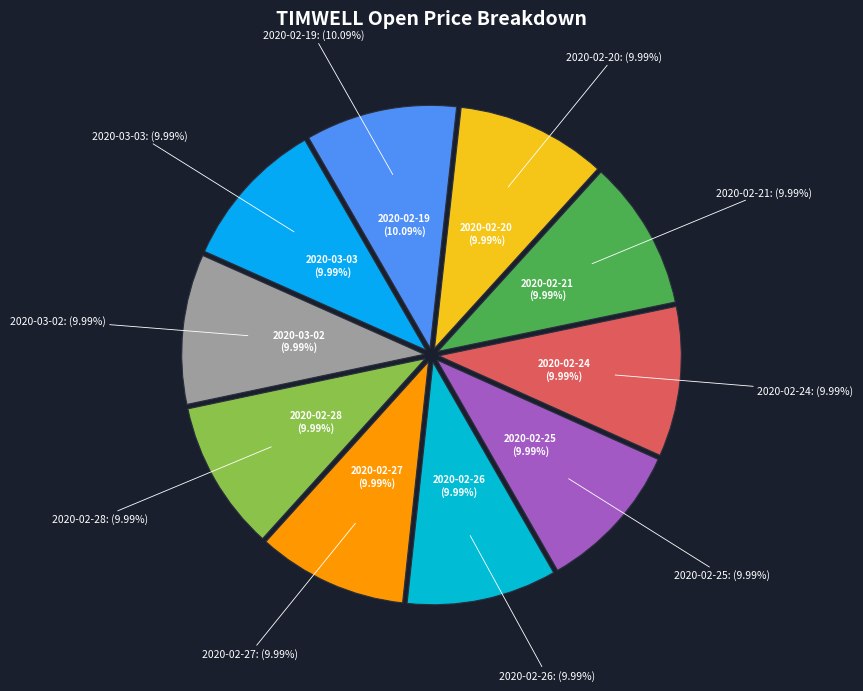

Does 2020-02-27 account for over 50% of the chart?

No